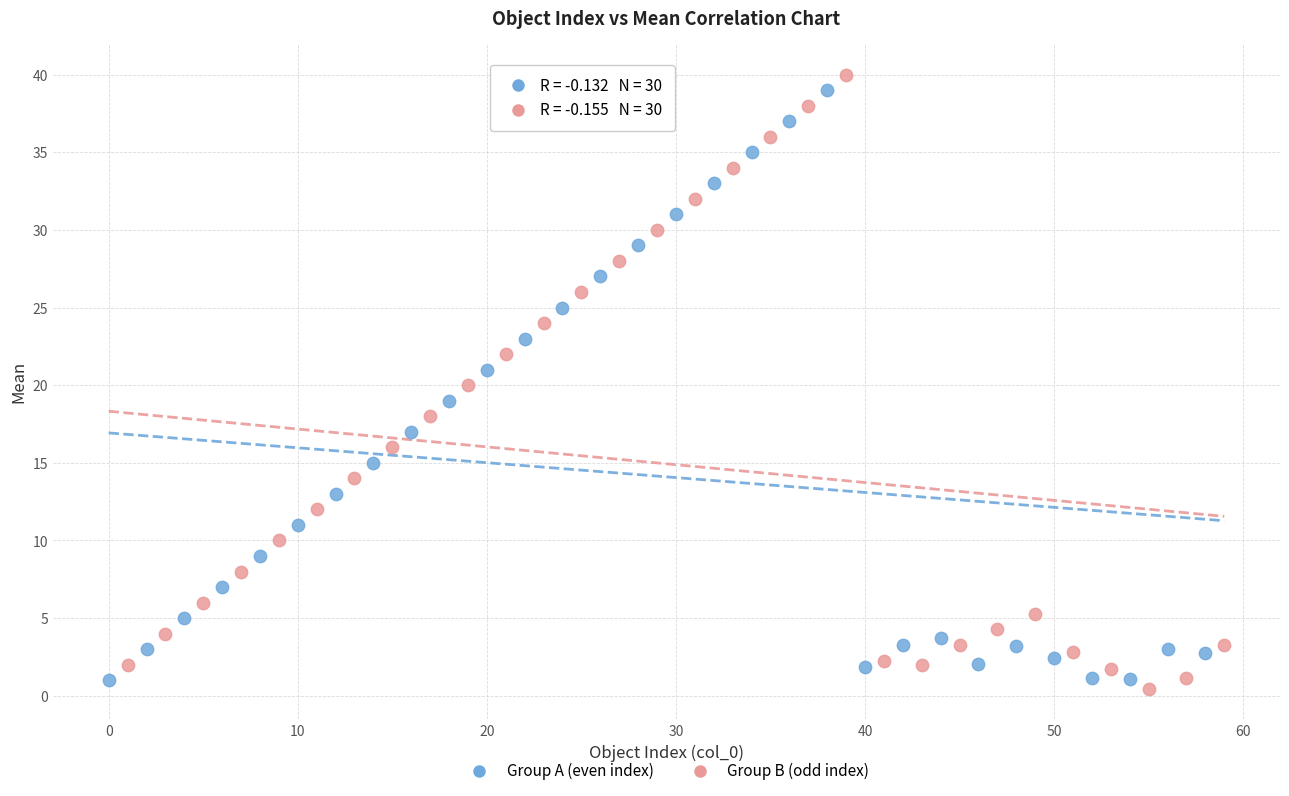

What are all the series names shown in the legend?

Group A (even index), Group B (odd index)